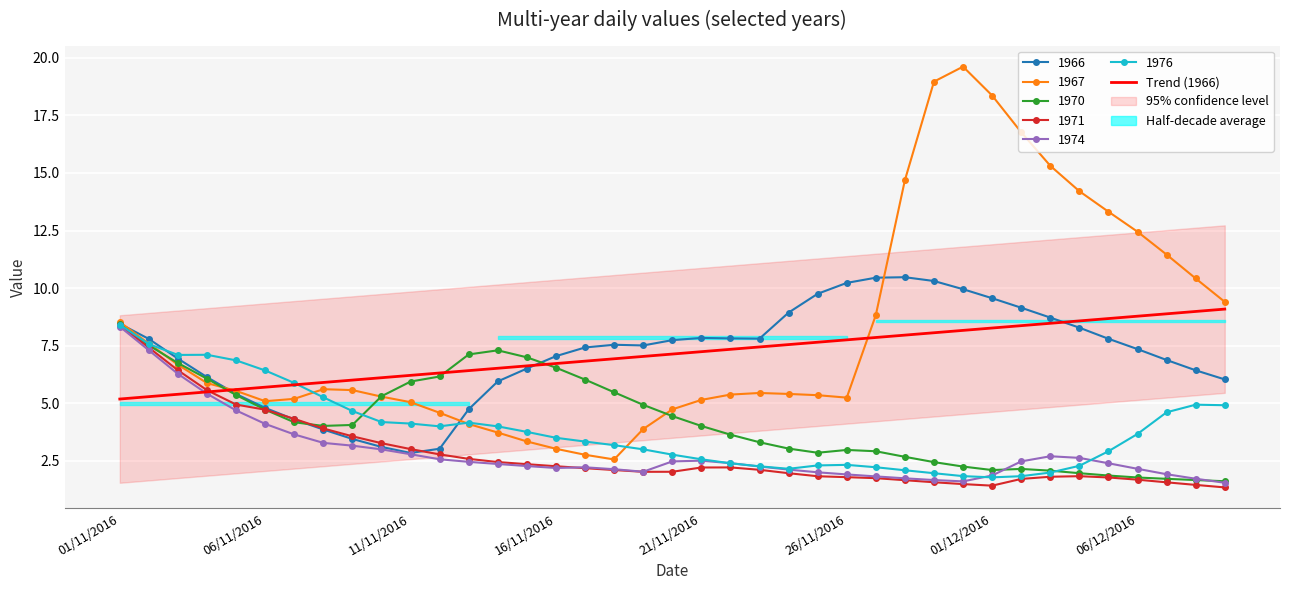

What is the change in value from 12 to 31?

+2.0